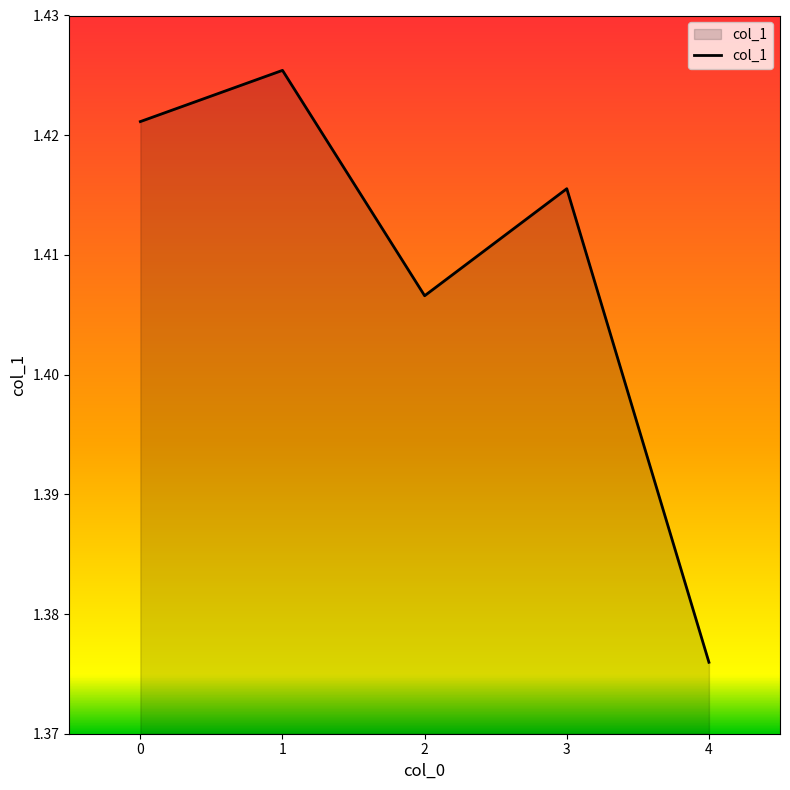

Which label corresponds to the smallest value in the chart?

4